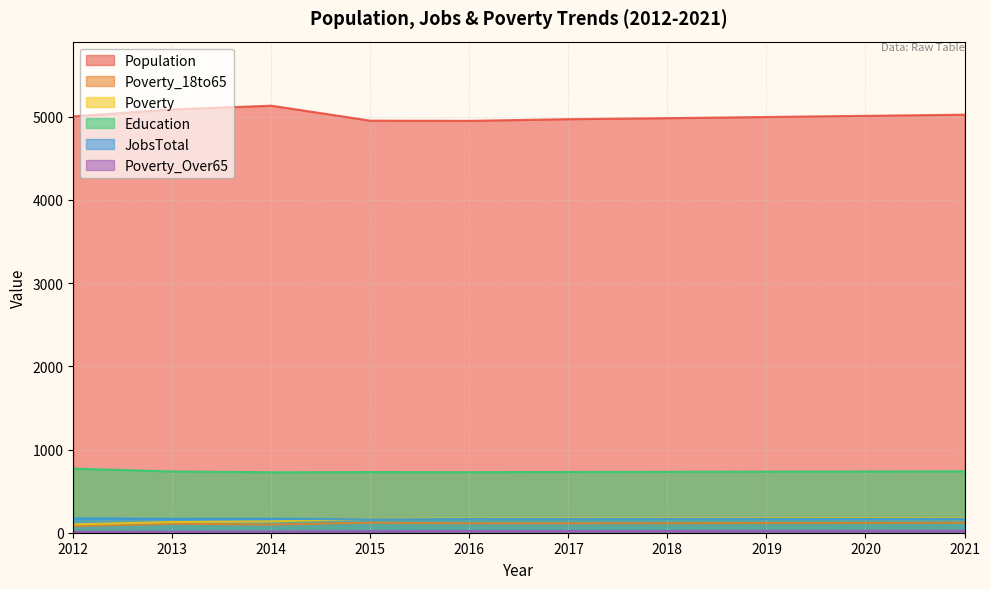

The JobsTotal series shows 247 at 2014. True or false?

False